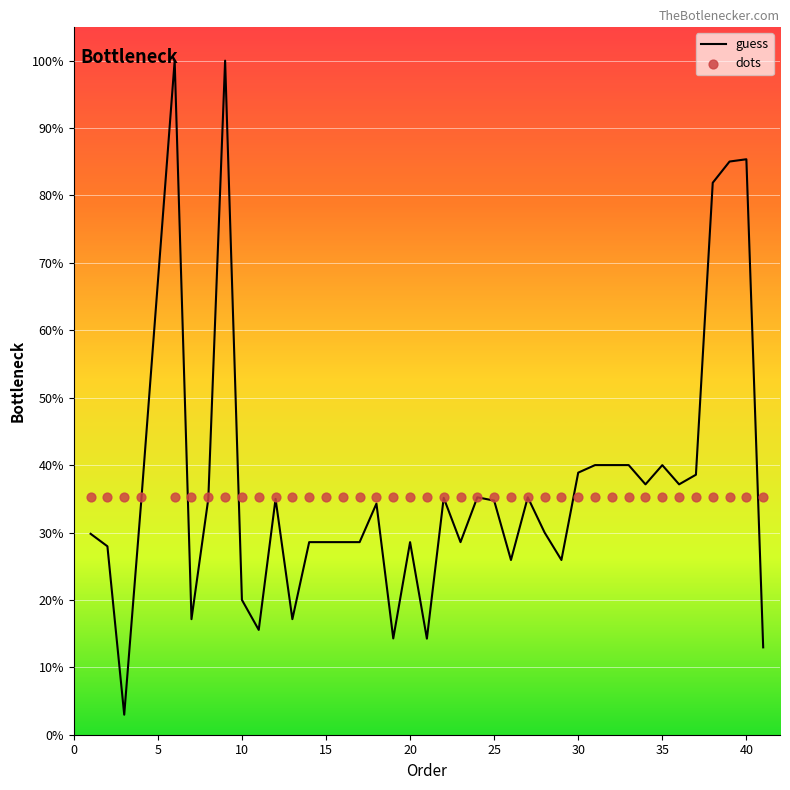

Which series contains the highest Y value?

guess